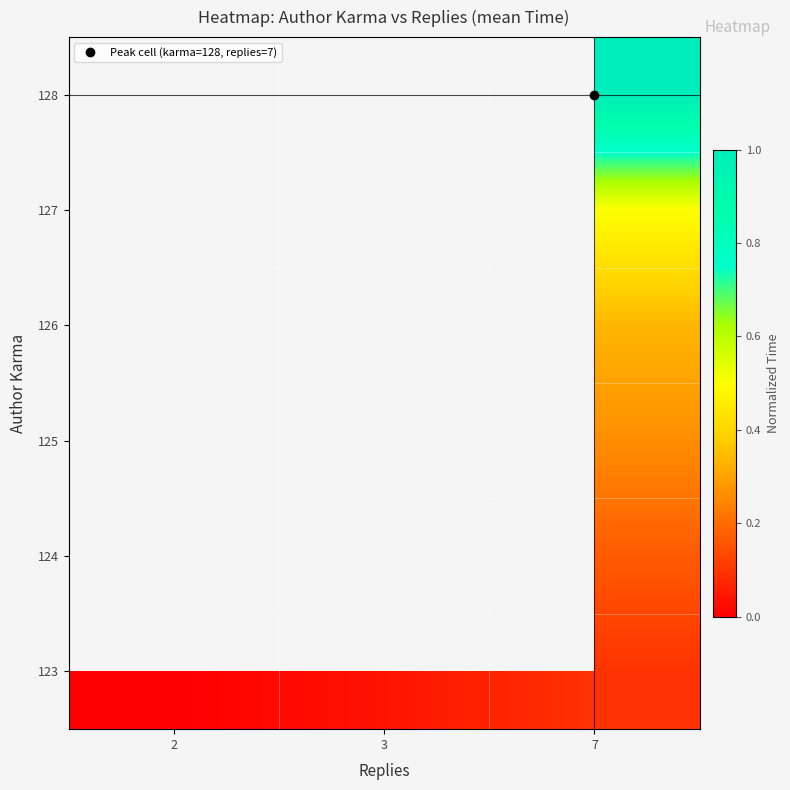

At how many categories does at least one series exceed 0?

2